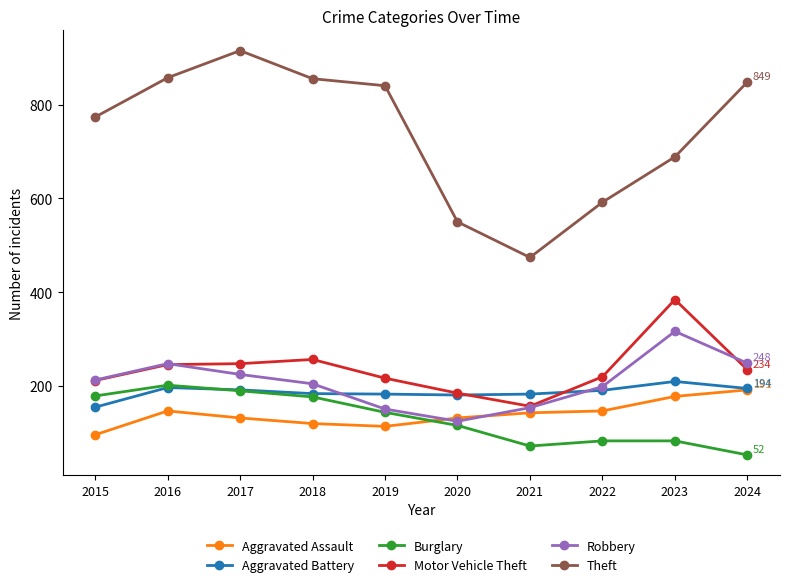

The Burglary series shows 117 at 2023. True or false?

False